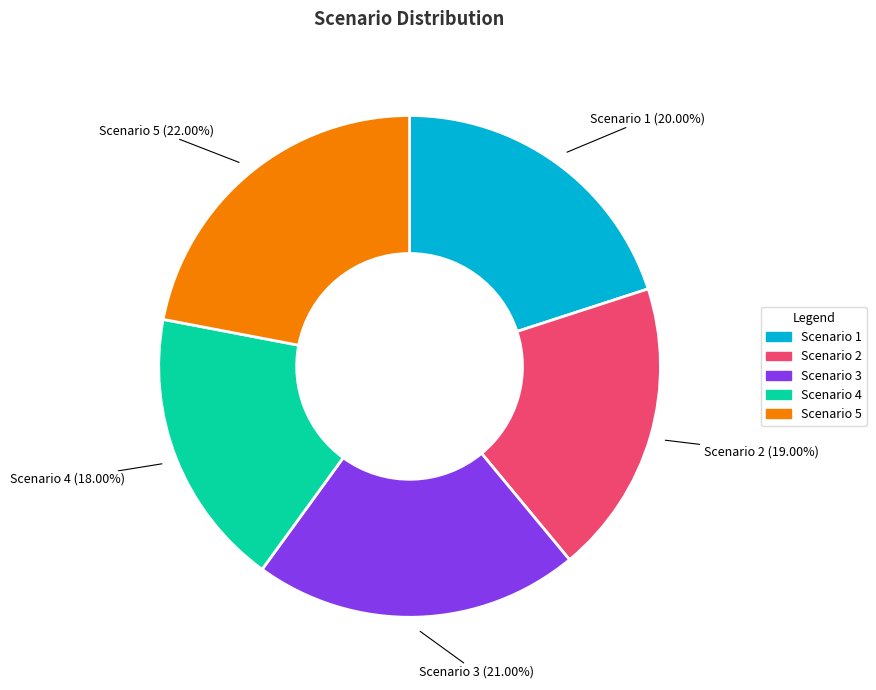

Is it true that Scenario 3 is 34% of the pie?

False